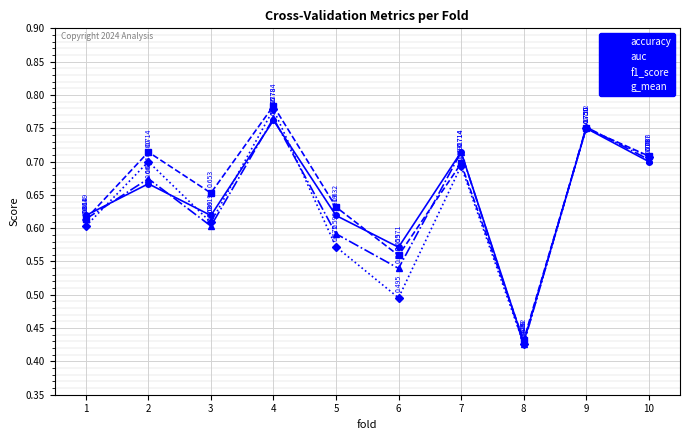

Which series has the largest total across all categories?

auc